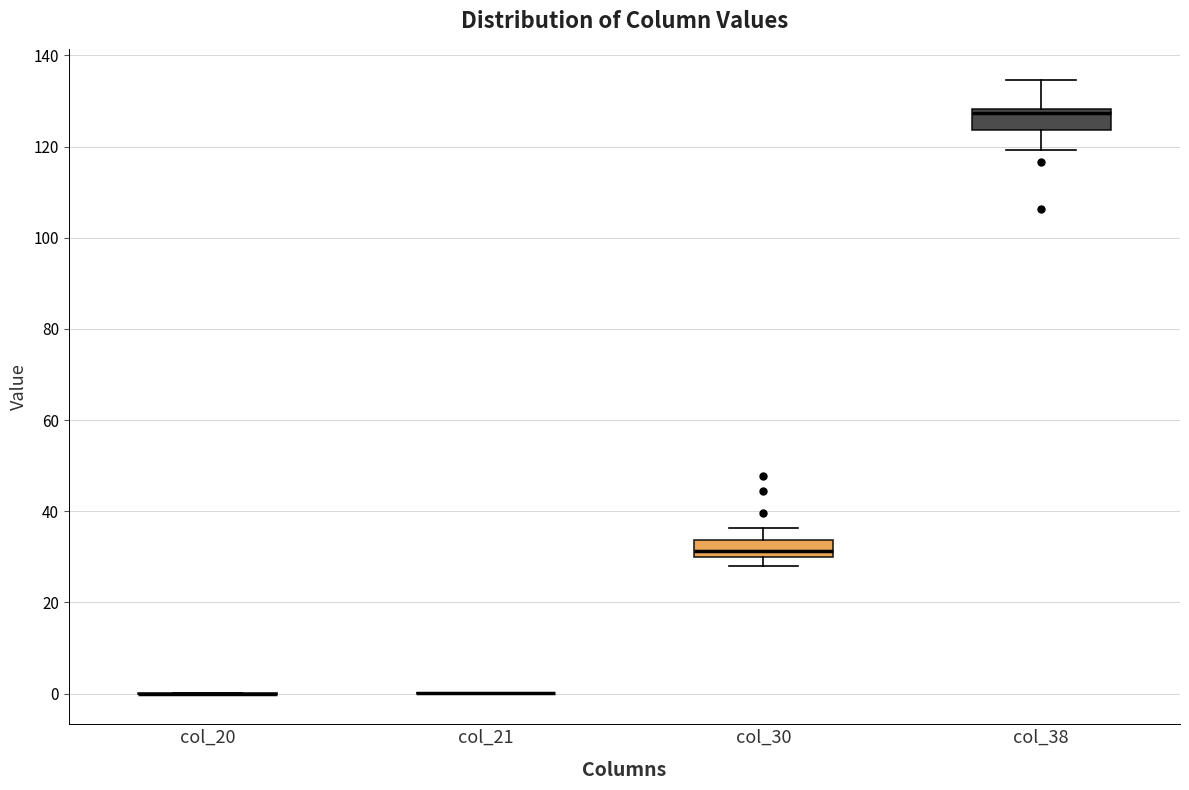

Where does the median line of the box for col_30 sit on the y-axis? The values are not printed on the chart, so give them approximately, as read against the axis.

32